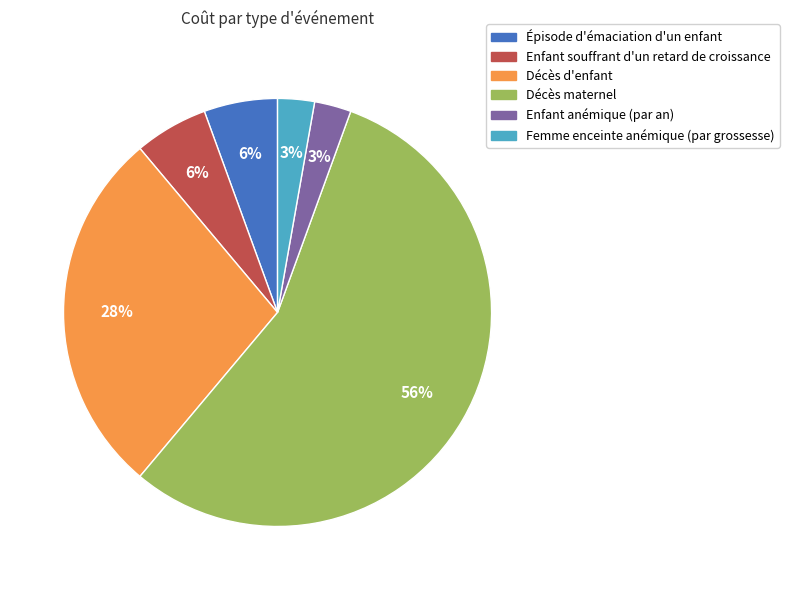

What is the largest slice in the pie chart?

Décès maternel